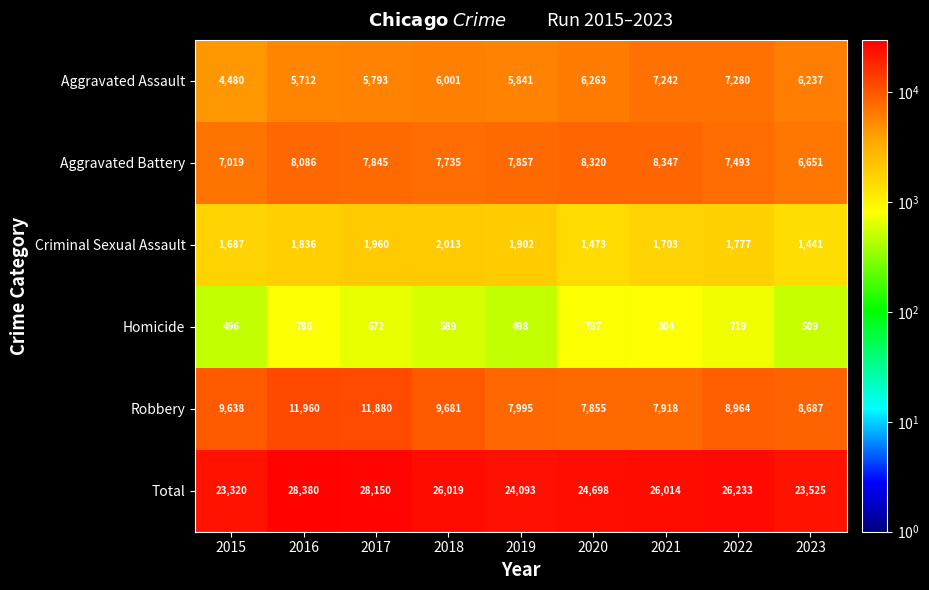

The Criminal Sexual Assault series shows 2636 at 2017. True or false?

False